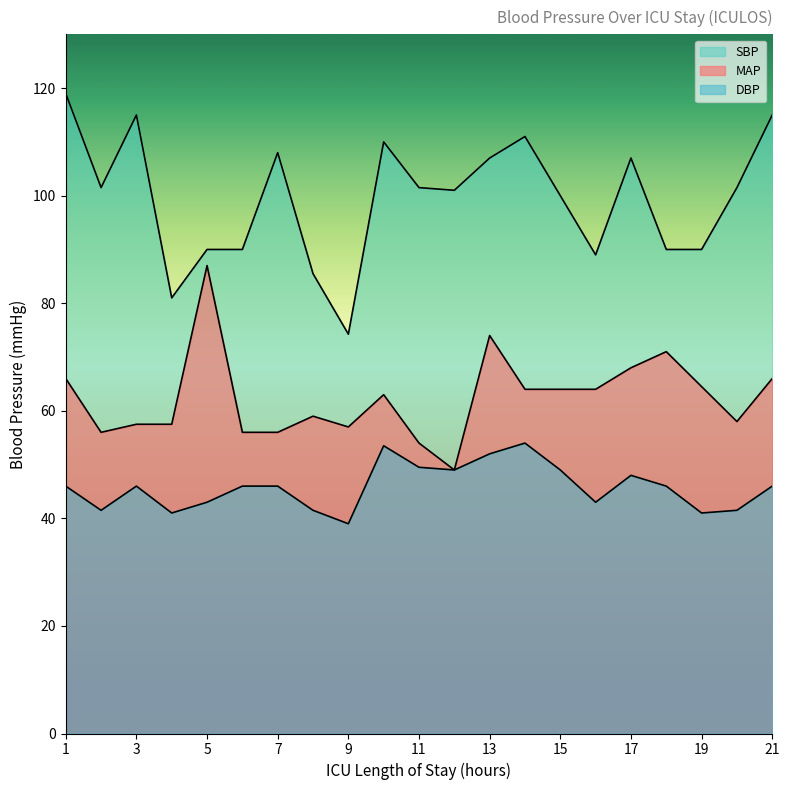

True or false: SBP and MAP intersect in this chart.

False